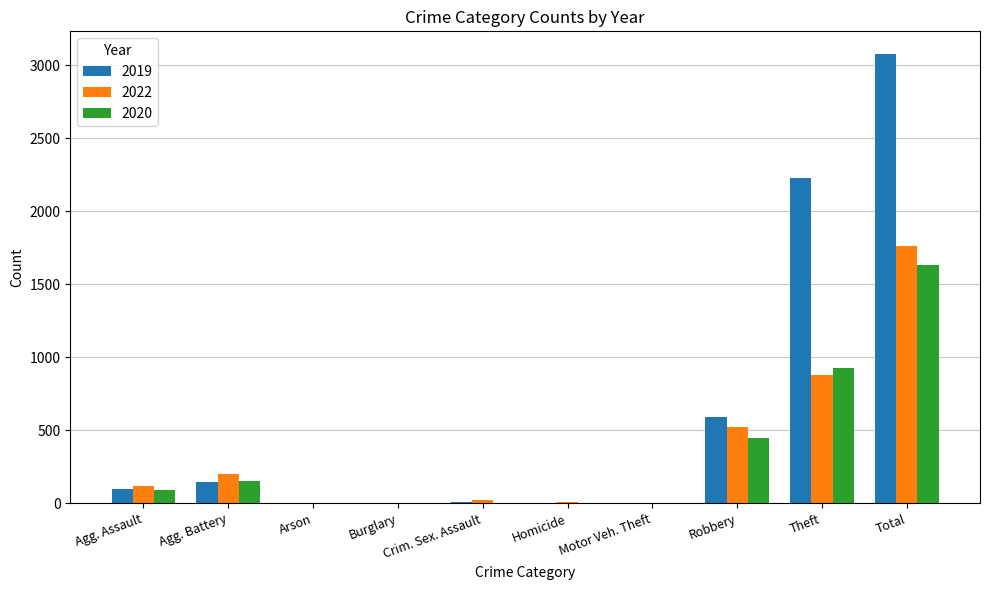

At which label is 2020 closest to 817?

Theft